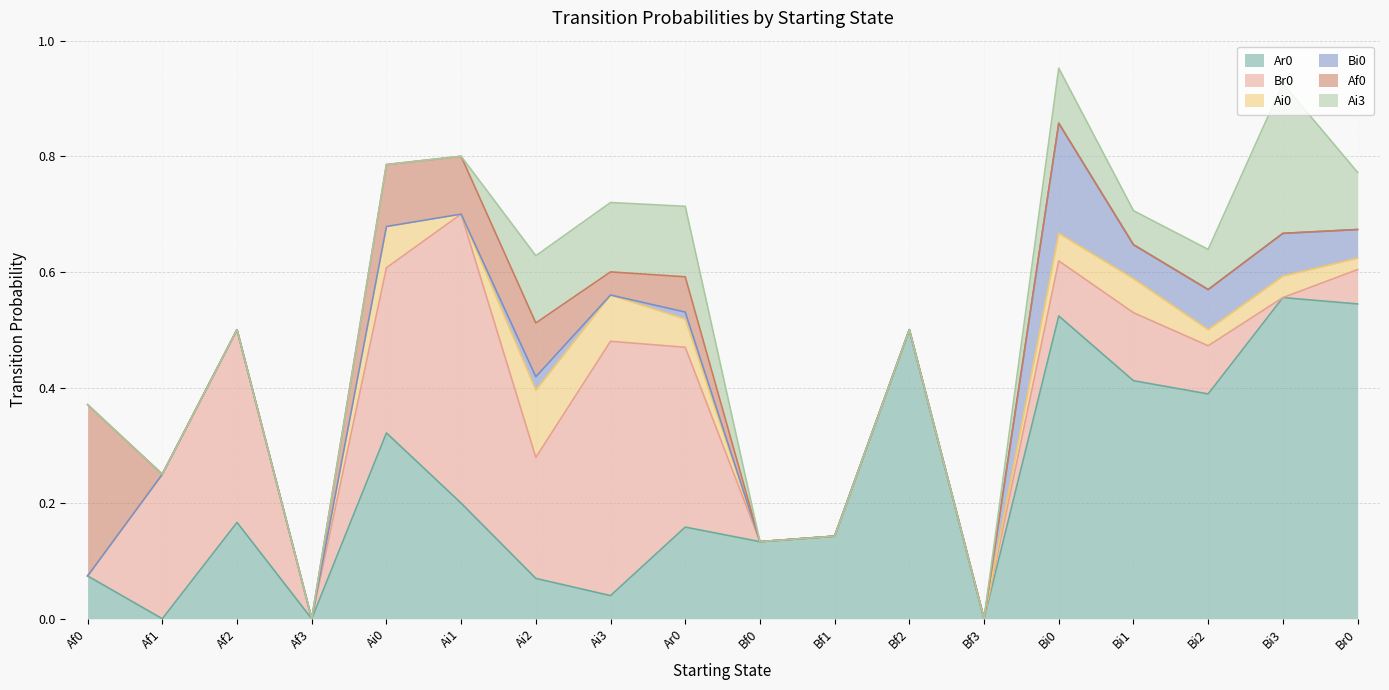

How many values in the Ar0 series exceed 0?

15